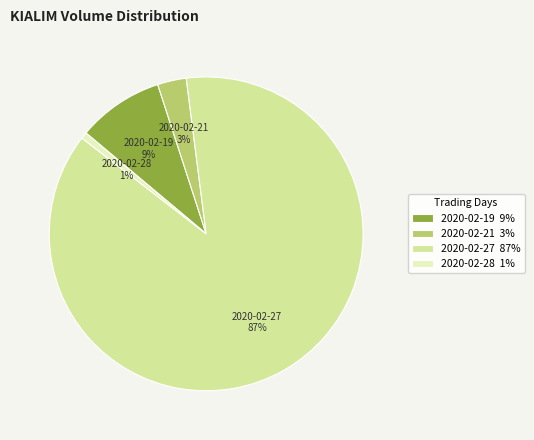

Does any single category account for the majority?

Yes